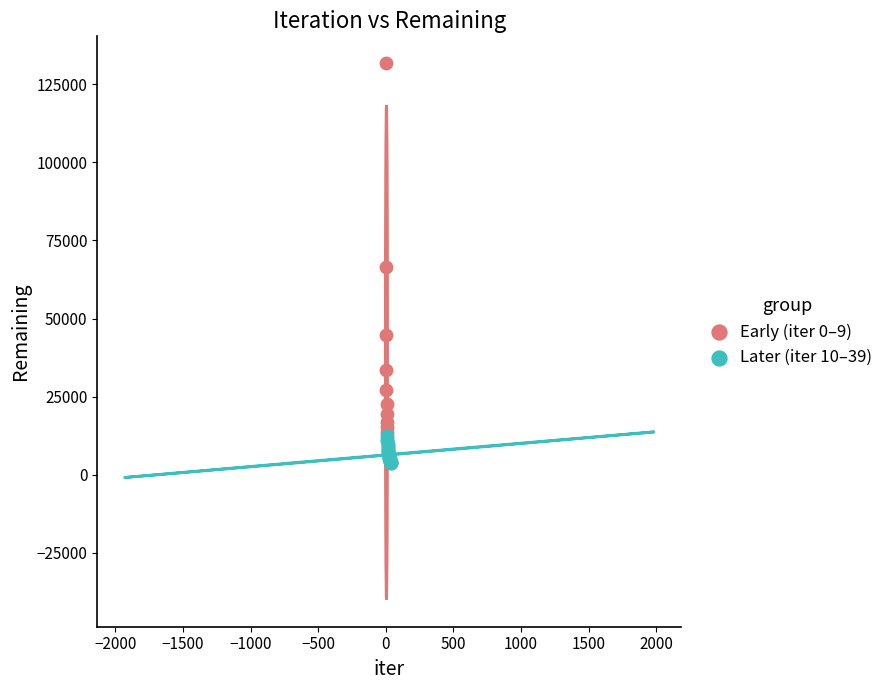

Which series has the largest Y range (max minus min)?

Early (iter 0–9)